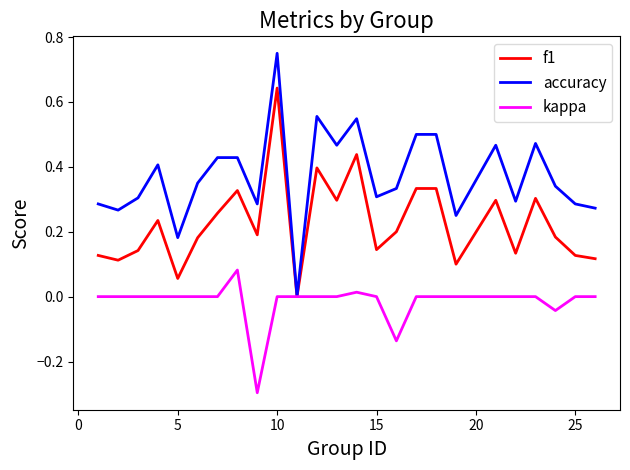

What is the minimum value for kappa?

-0.3